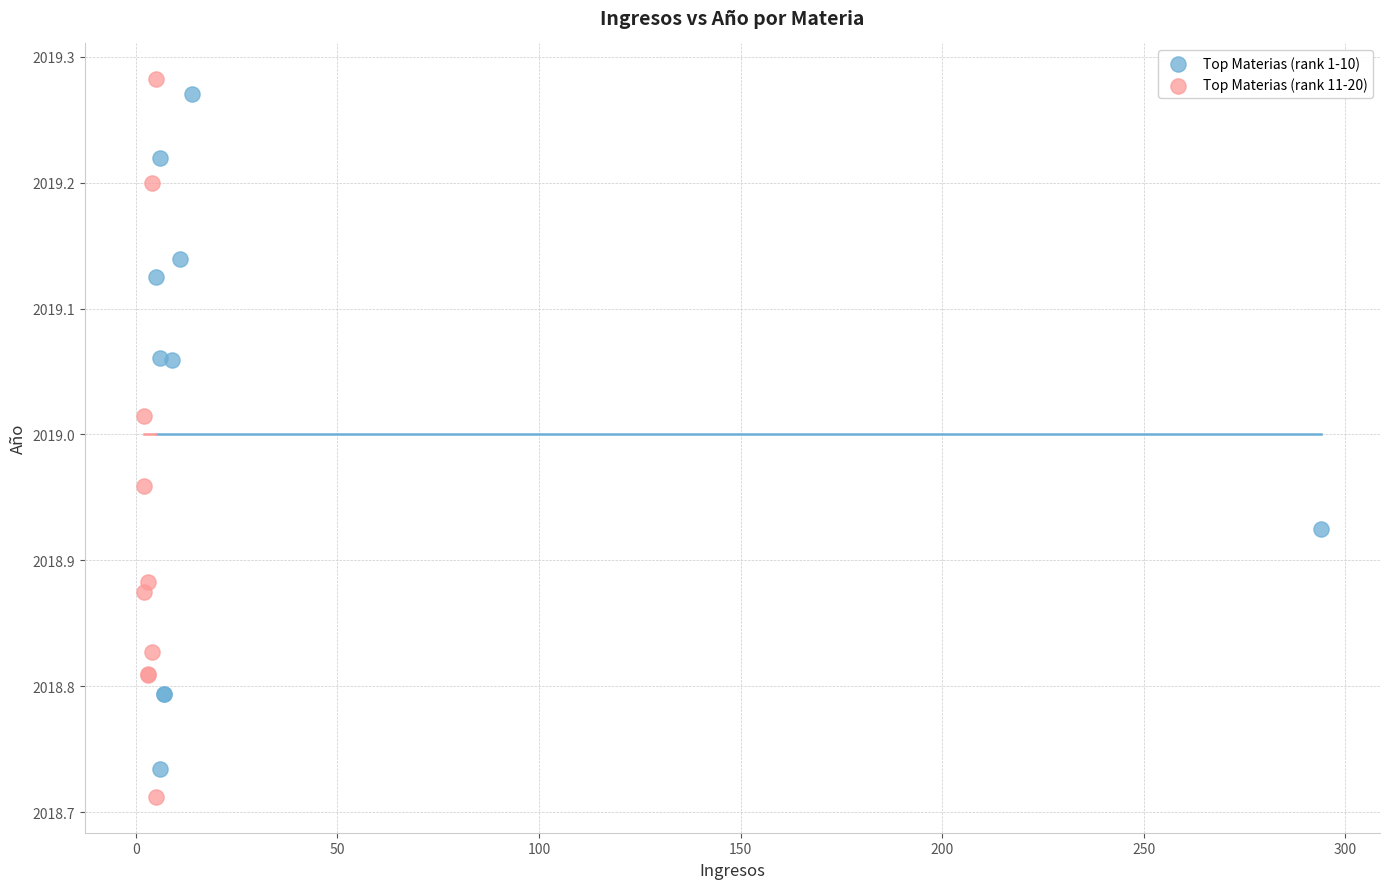

Which series reaches the minimum Y coordinate?

Top Materias (rank 11-20)